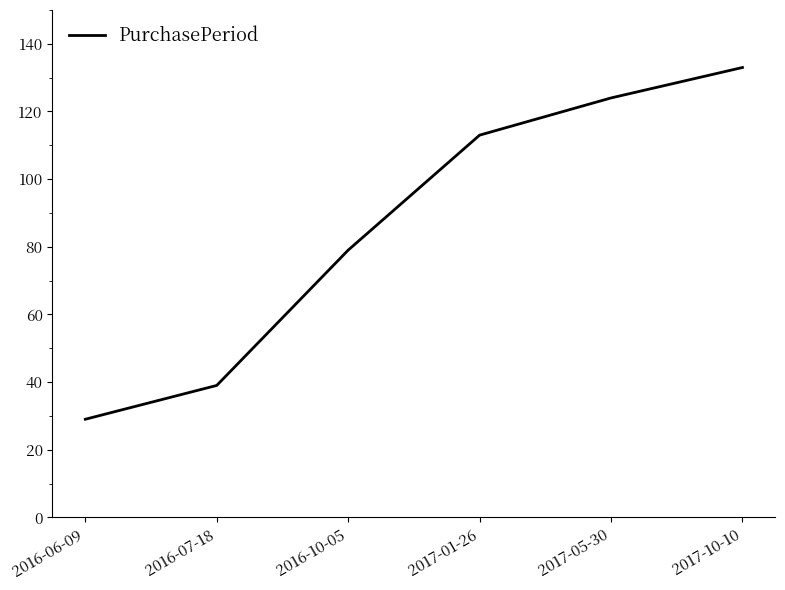

True or false: the data has more than 1 interior local peaks.

False